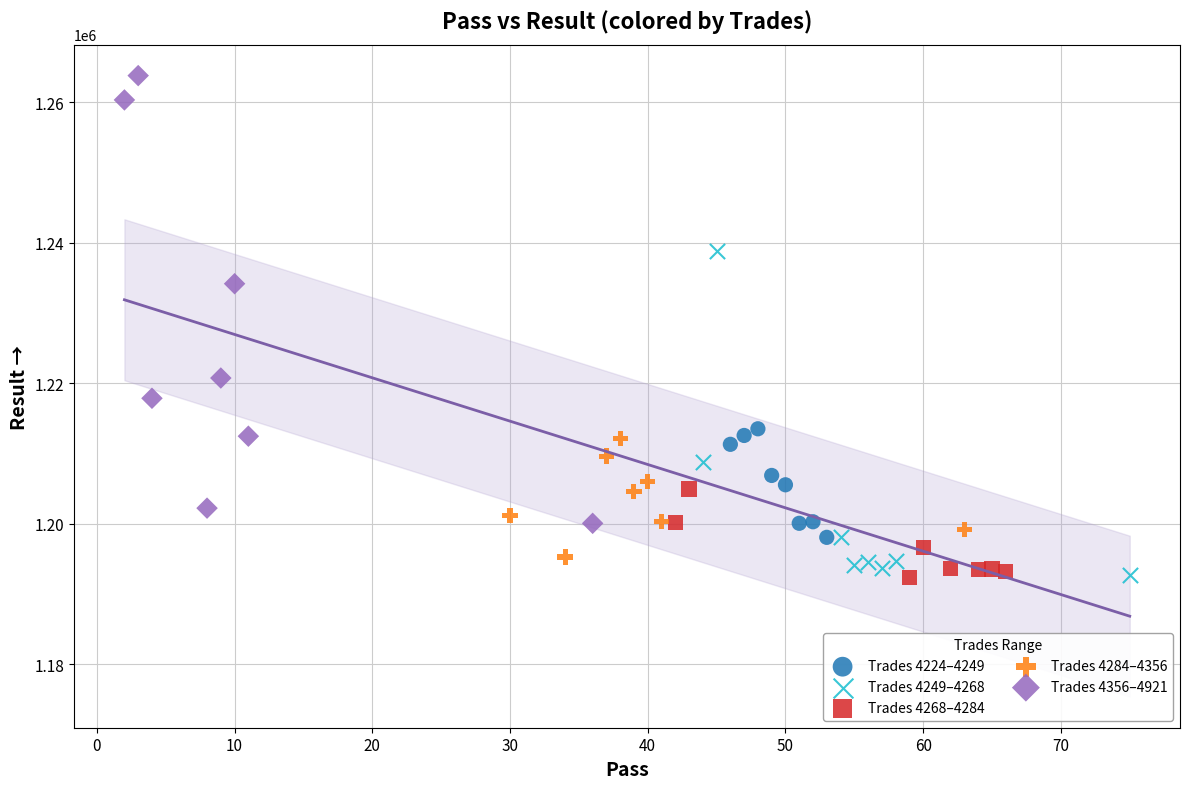

Which series has the widest spread of Y values?

Trades 4356–4921